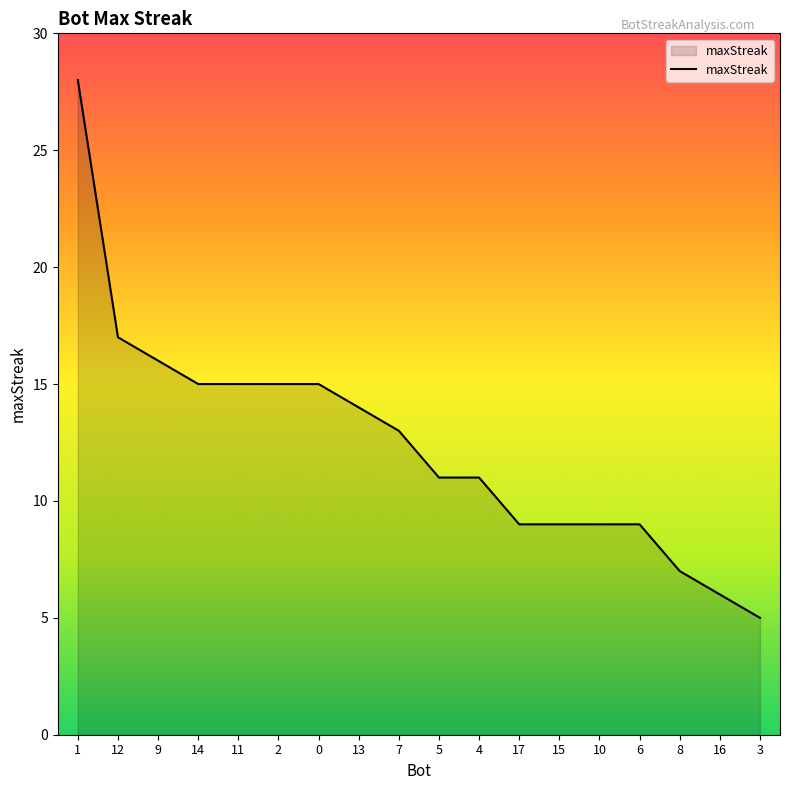

What is the smallest value displayed?

5